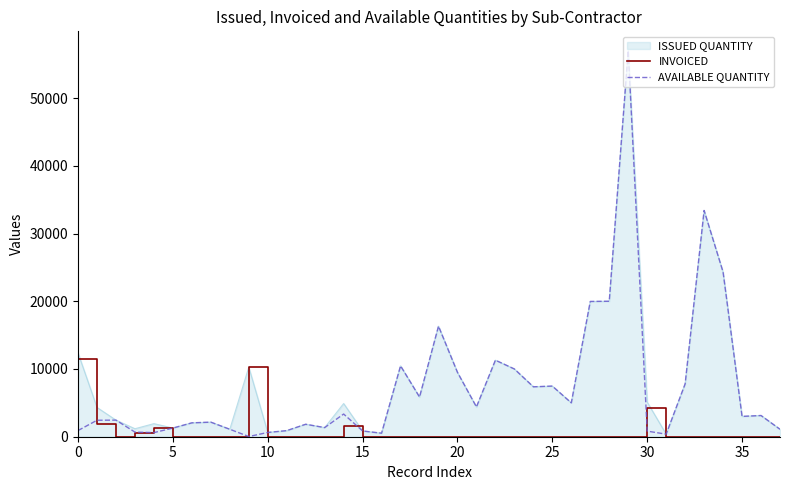

At which label does AVAILABLE QUANTITY first exceed 3000?

14